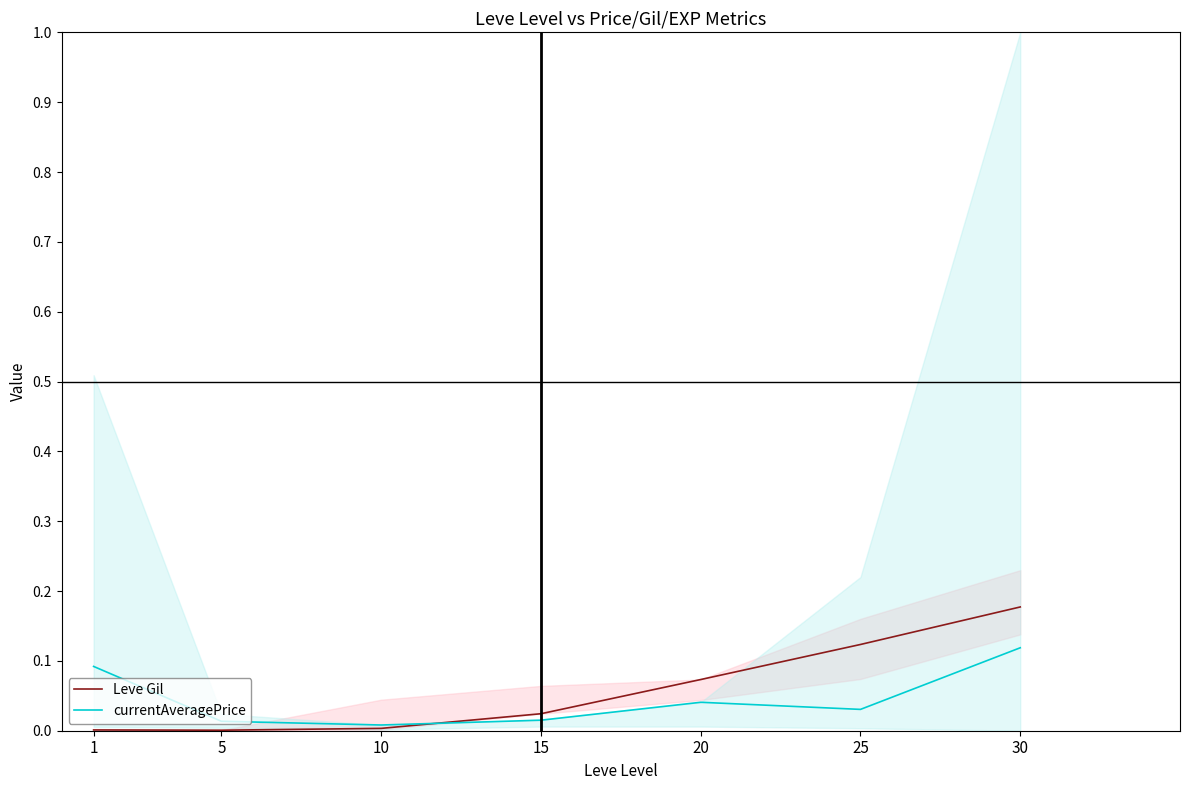

Reading left to right, transcribe all the data shown in this chart.

Leve Gil: 1=0.0	5=0.0	10=0.0	15=0.0	20=0.1	25=0.1	30=0.2
currentAveragePrice: 1=0.1	5=0.0	10=0.0	15=0.0	20=0.0	25=0.0	30=0.1